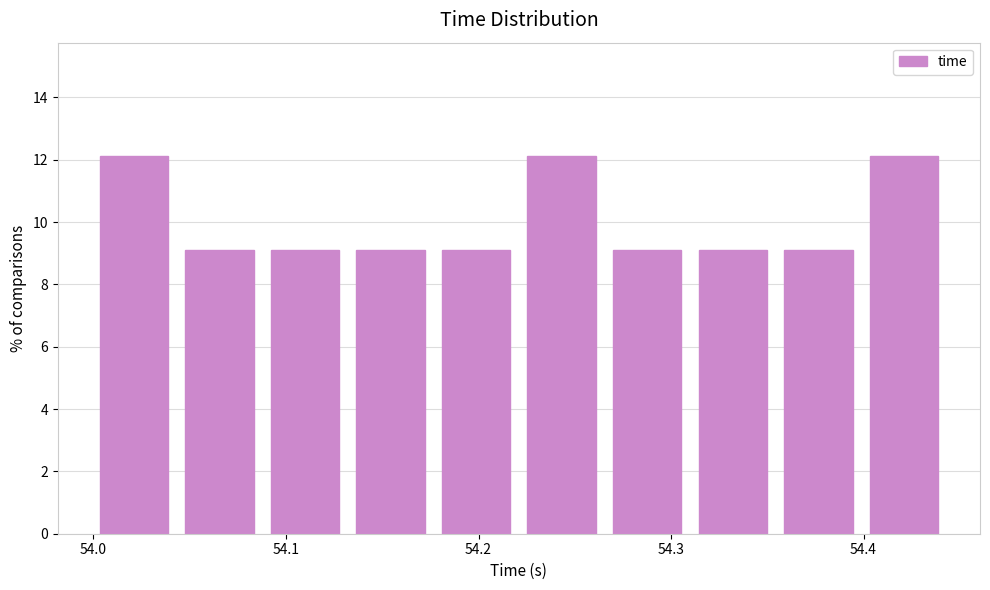

Reading left to right, list every bar in this chart as the range it spans on the x-axis followed by its height. Neither the bar edges nor the heights are printed on the chart, so give them approximately, as read against the axes.

54.00 to 54.04: 12.2
54.04 to 54.09: 9.0
54.09 to 54.13: 9.0
54.13 to 54.18: 9.0
54.18 to 54.22: 9.0
54.22 to 54.27: 12.2
54.27 to 54.31: 9.0
54.31 to 54.35: 9.0
54.35 to 54.40: 9.0
54.40 to 54.44: 12.2